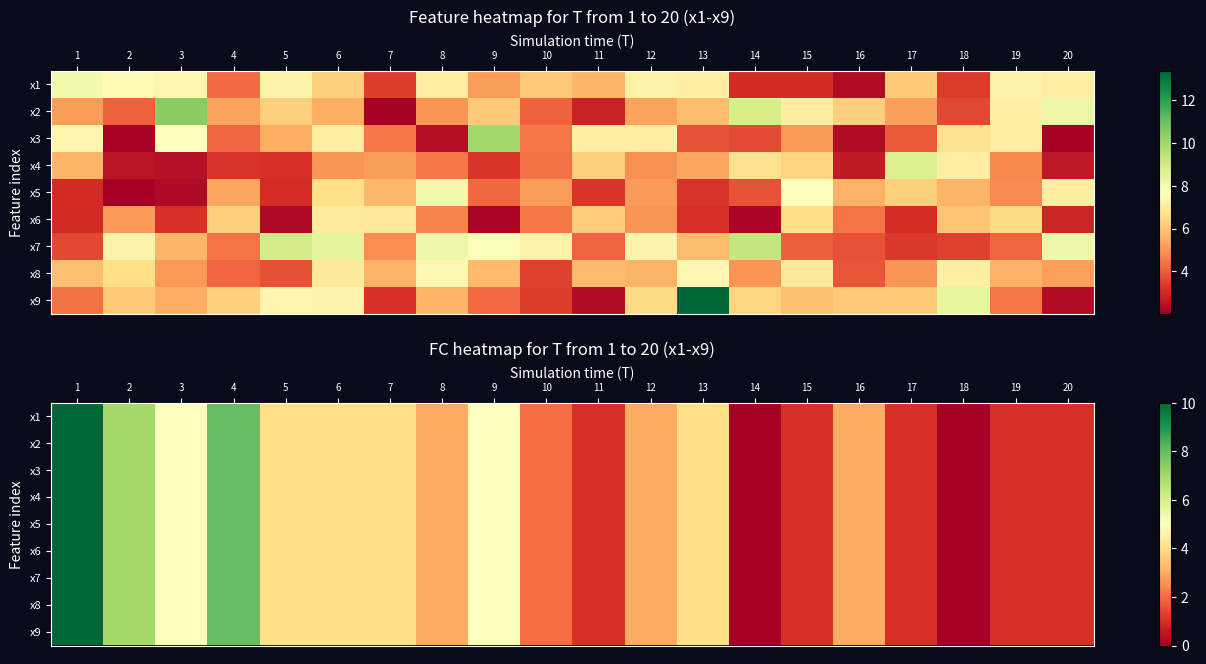

How many data points in x6 are less than 3?

8